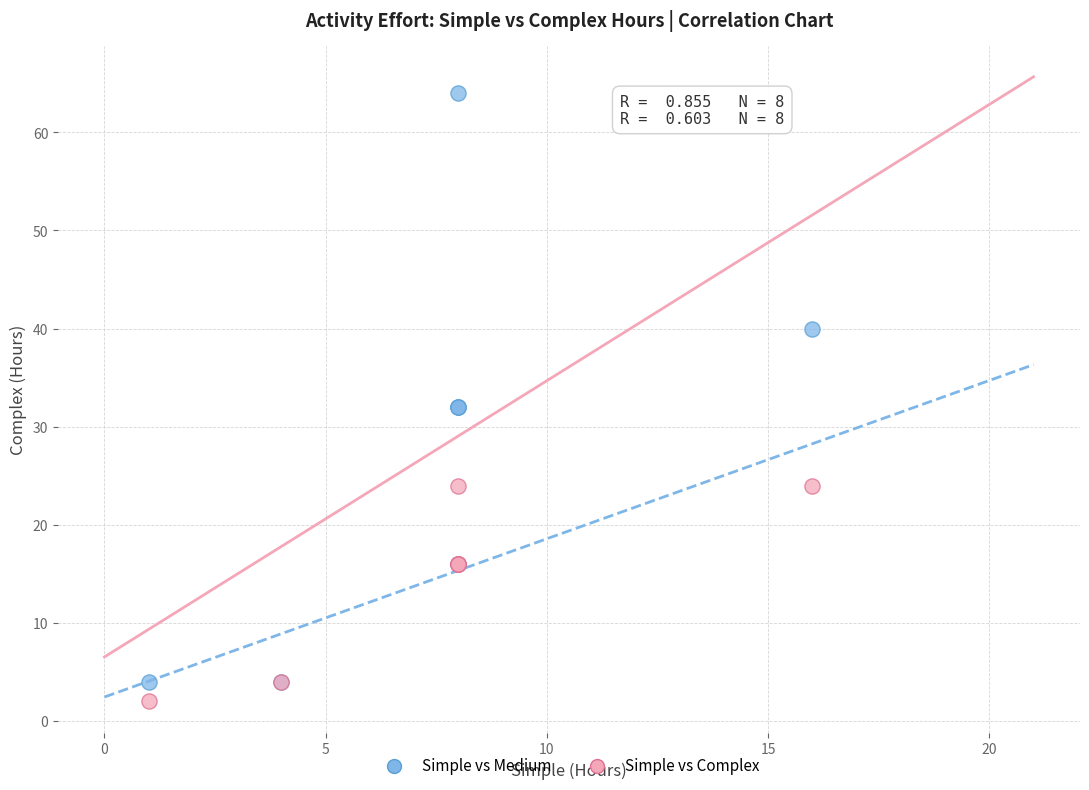

Which series reaches the maximum Y coordinate?

Simple vs Complex